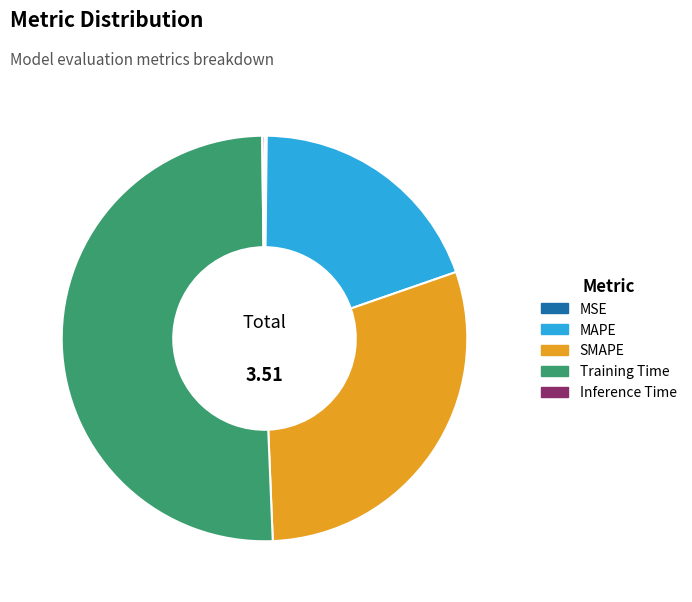

What is the majority slice?

Training Time